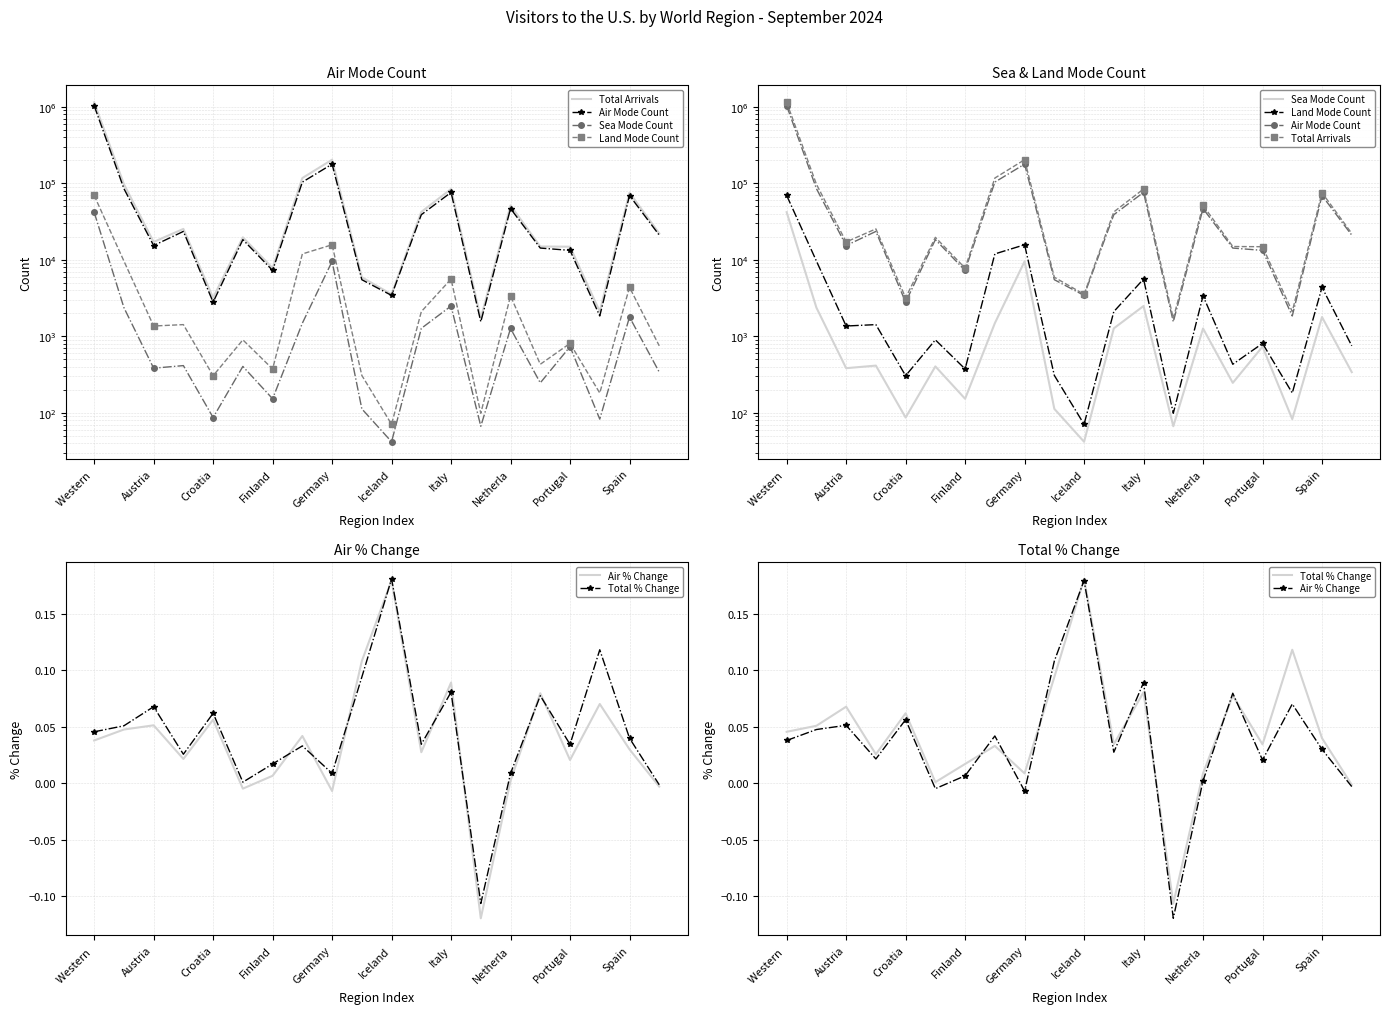

Where is the first local minimum for Total Arrivals?

Austria